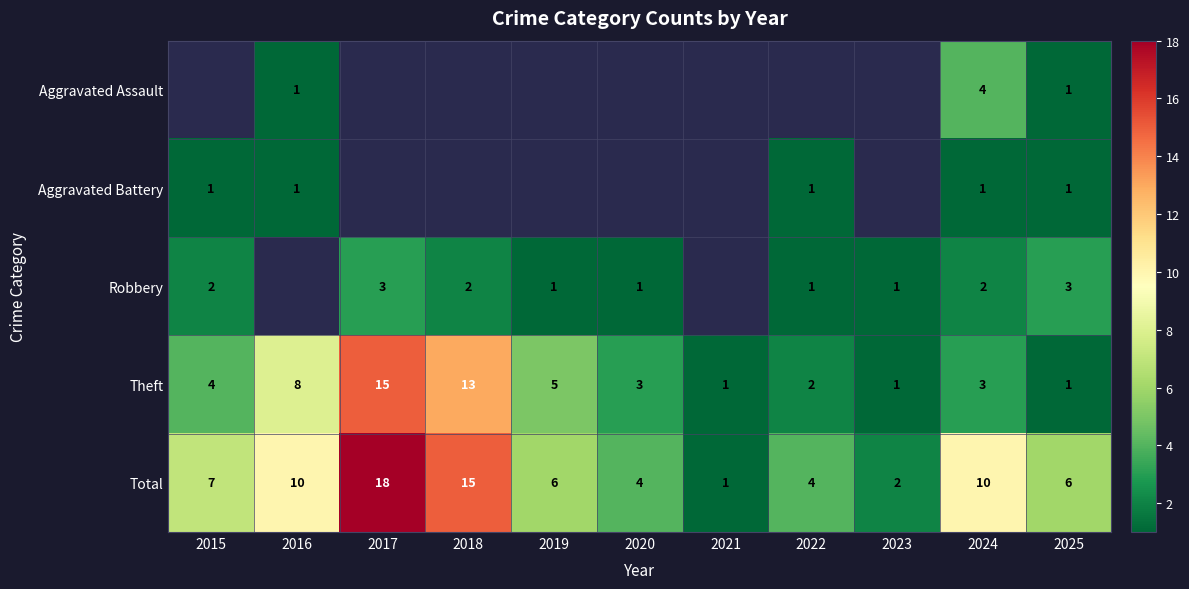

Is the value of Theft at 2024 greater than the value of Total at 2018?

No